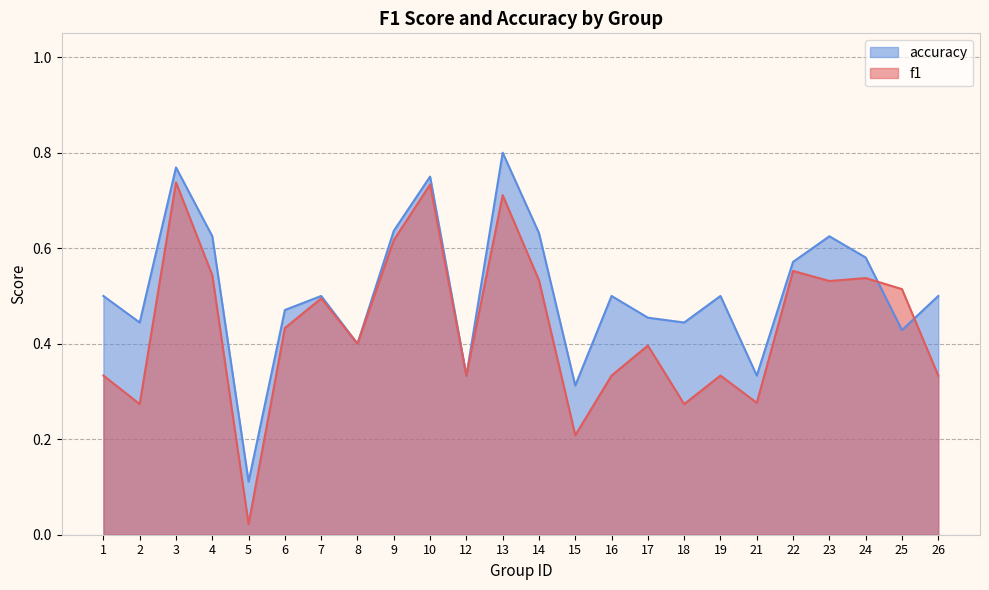

The accuracy series shows 0.4 at 18. True or false?

True